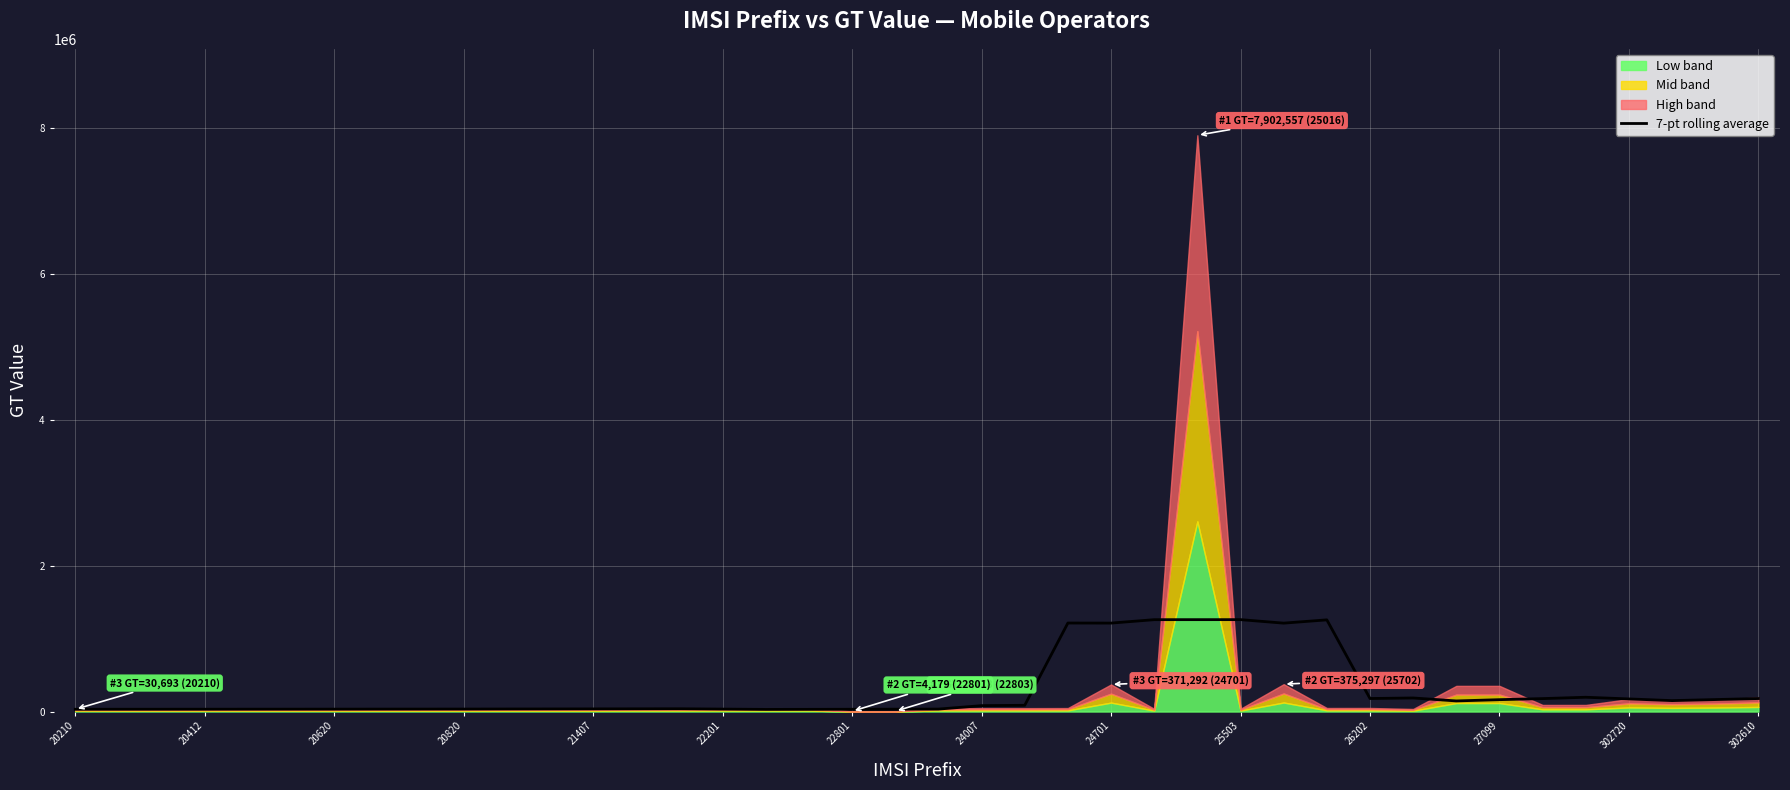

Reading left to right, extract all data points from this chart.

31100.7	31355.3	31612.7	31868.9	32296.9	32576.1	32862.9	33288.7	33600.3	33902.3	34799.0	35438.1	36256.7	37069.4	37943.0	33589.1	29241.9	30045.0	31265.6	32326.4	33548.0	80772.3	85497.6	1213837.4	1212934.9	1259876.3	1260165.6	1260347.3	1212333.6	1257310.0	178667.7	186162.7	145483.4	162881.9	177500.0	196008.9	172933.1	149861.7	164151.6	178440.0